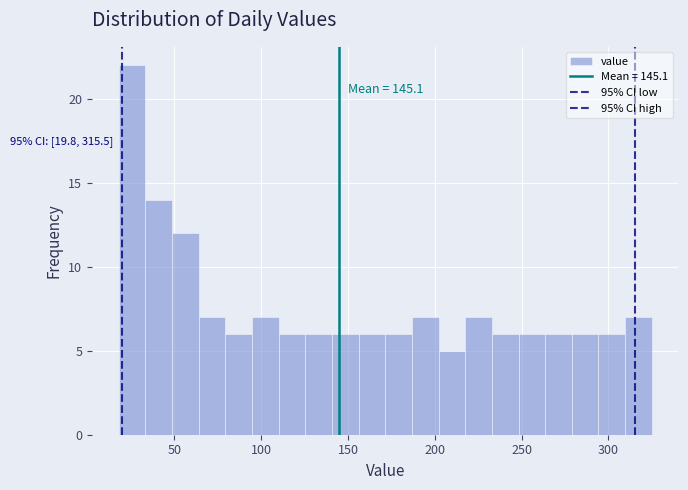

Around what value on the x-axis is the tallest bar? Give the approximate position of its centre, as read against the axis.

25